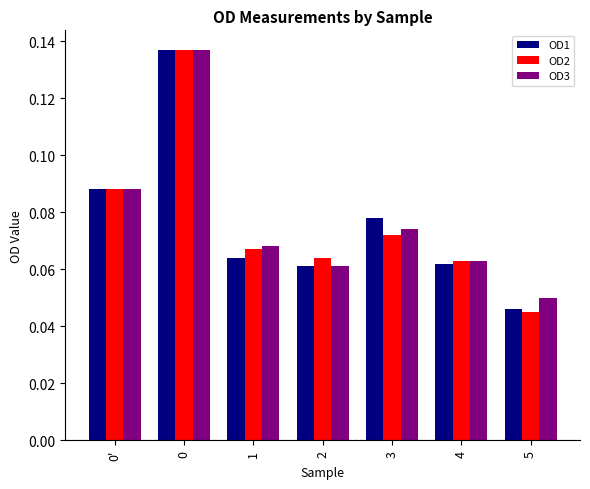

At which label does OD3 reach its minimum?

5